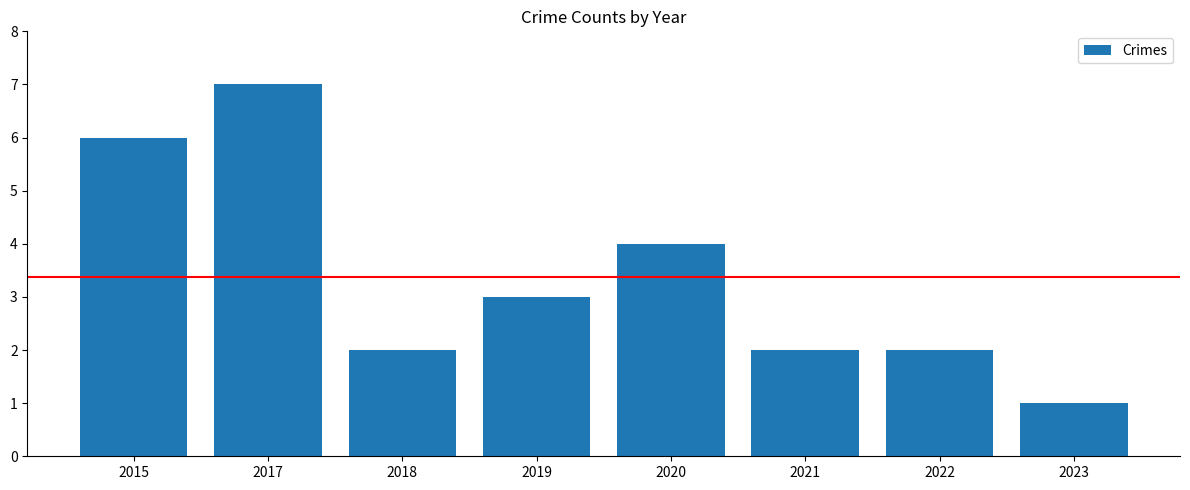

What is the sum of all values?

27